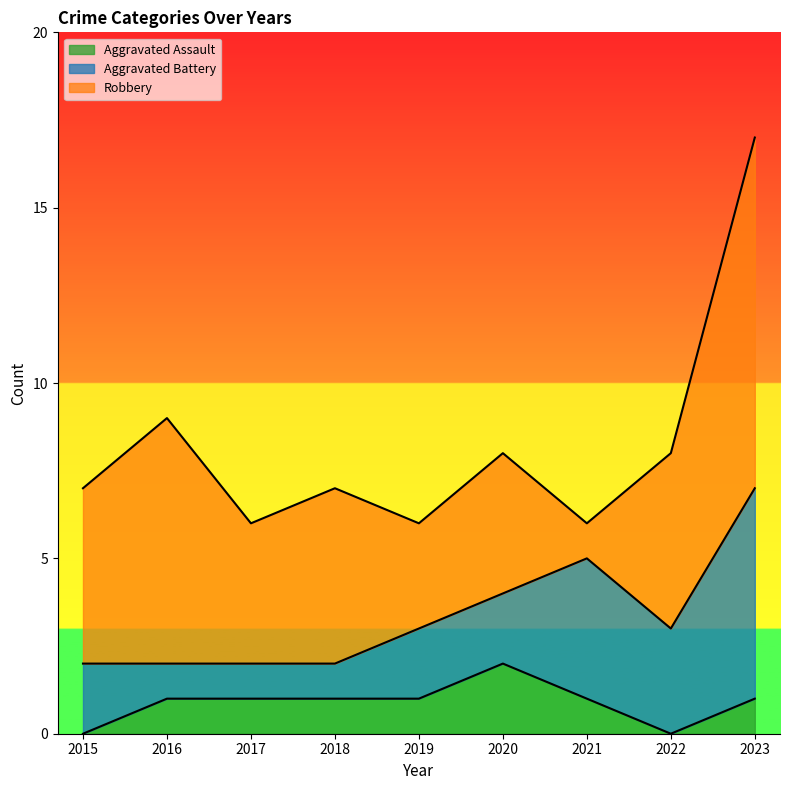

What is the spread (max minus min) of values at 2018?

4